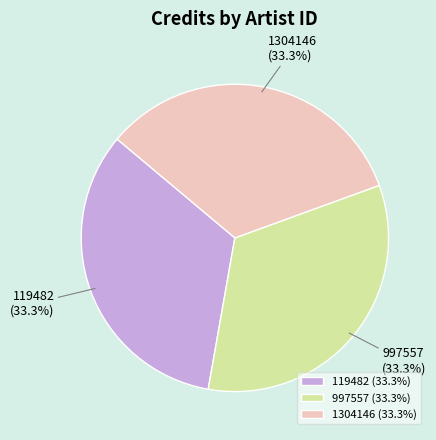

To the nearest percent, what portion does 119482 represent?

33%